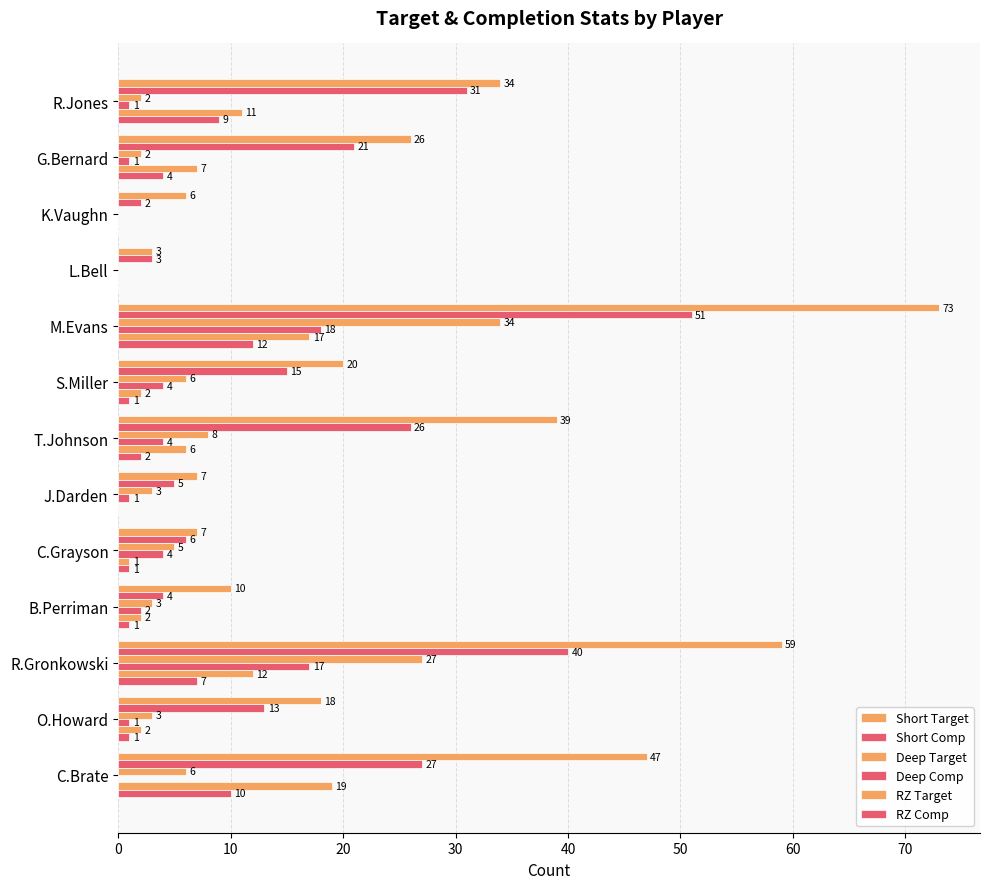

Count the number of data series in this chart.

6